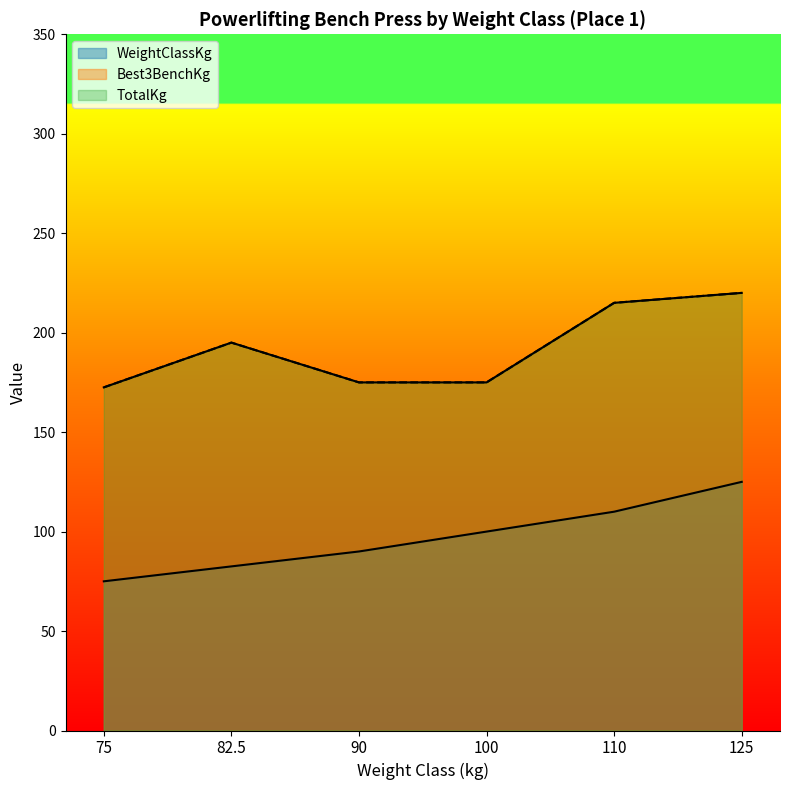

How many data points in WeightClassKg are above 100?

2